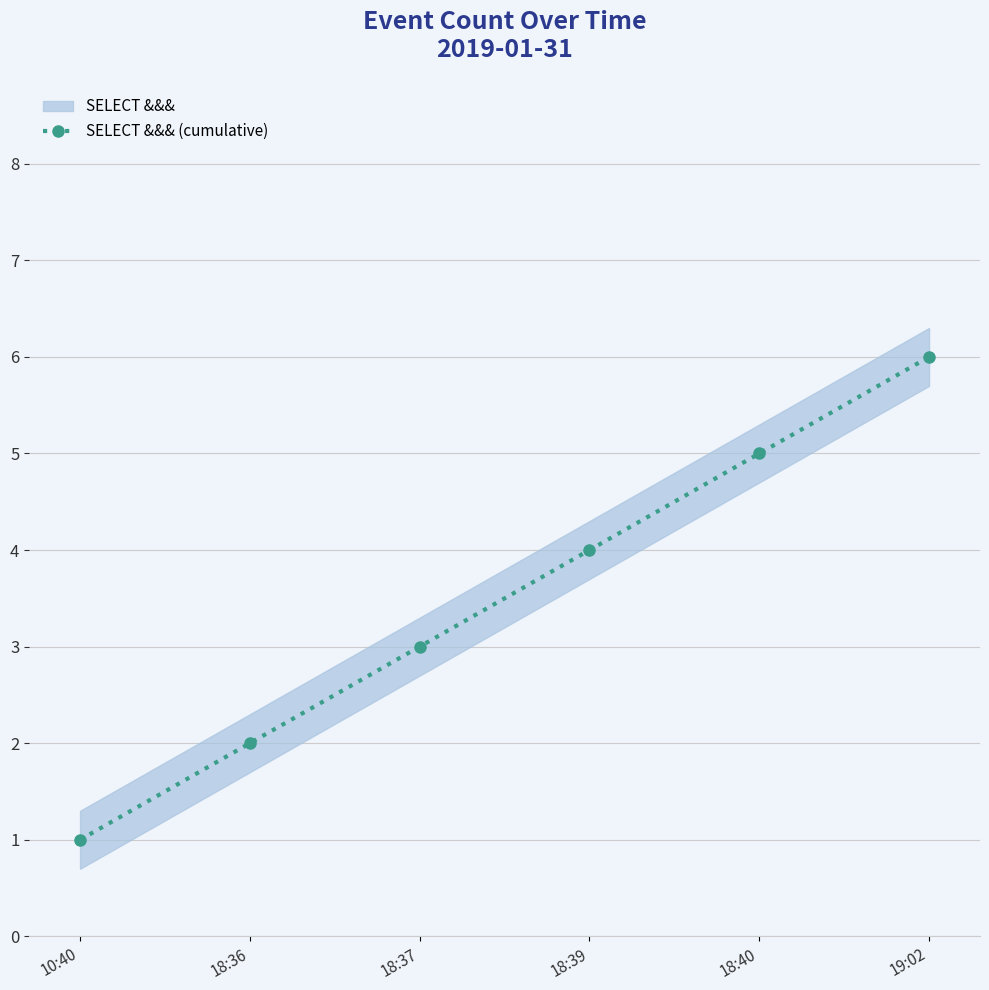

List the labels in order of value, largest first.

19:02, 18:40, 18:39, 18:37, 18:36, 10:40